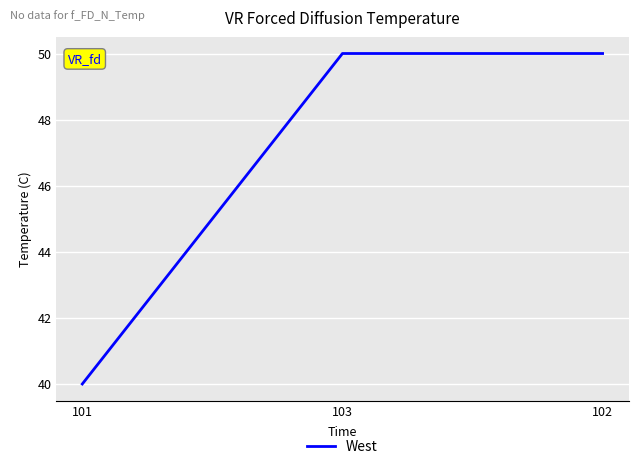

What is the difference between the values at 101 and 102?

10